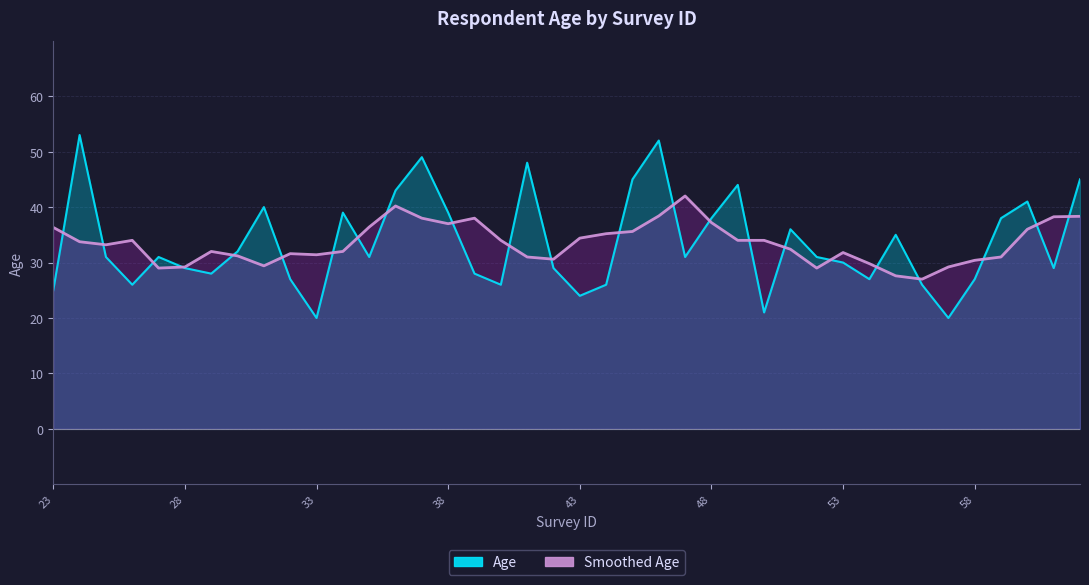

List the labels in order of value, largest first.

24, 46, 37, 41, 45, 62, 49, 36, 60, 31, 34, 38, 48, 59, 51, 55, 30, 25, 27, 35, 47, 52, 53, 28, 42, 61, 29, 39, 32, 54, 58, 26, 40, 44, 56, 23, 43, 50, 33, 57